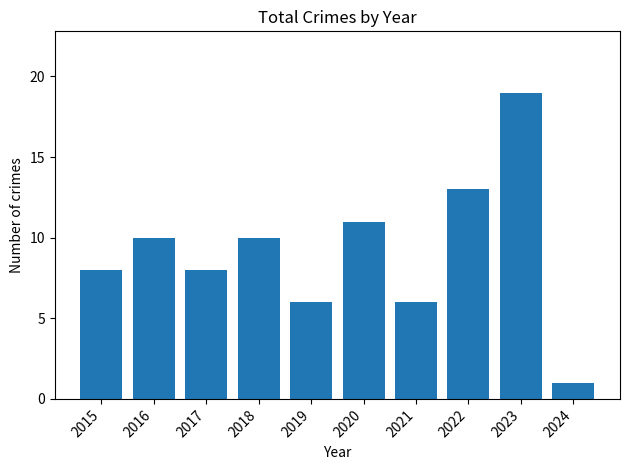

What value does the data have at 2021?

6